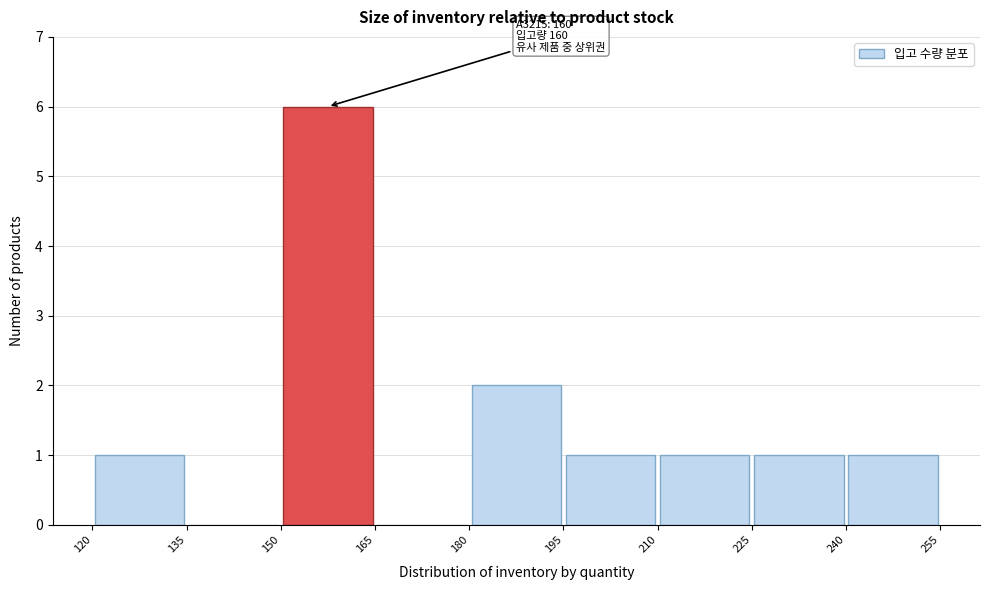

Which range on the x-axis has the tallest bar?

150 to 165